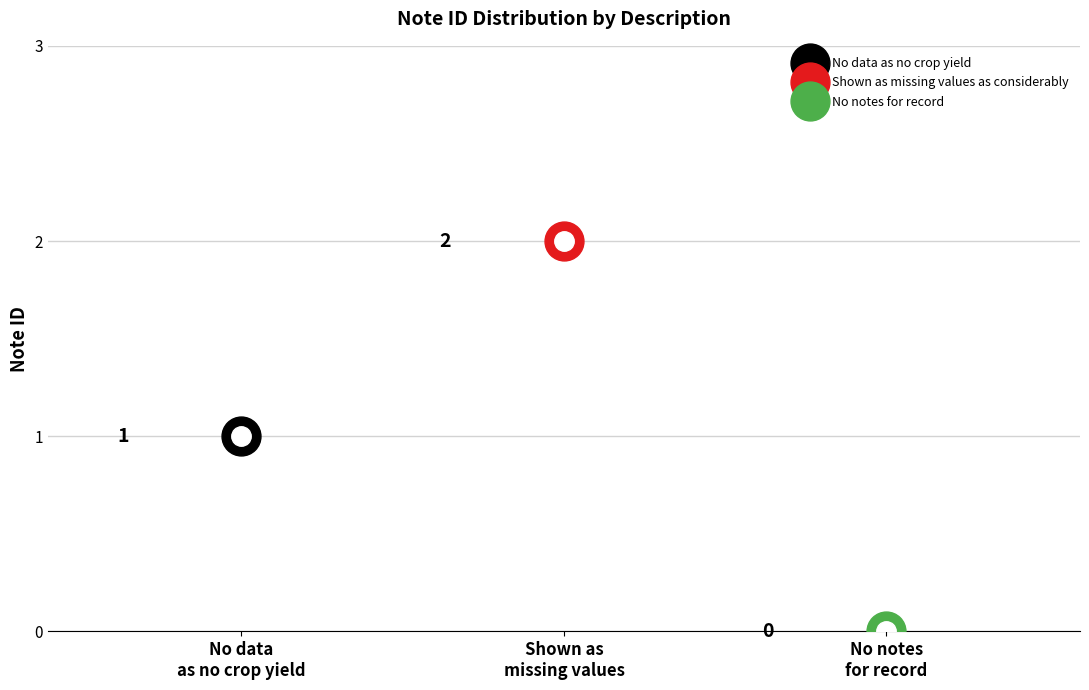

What is the average value?

1